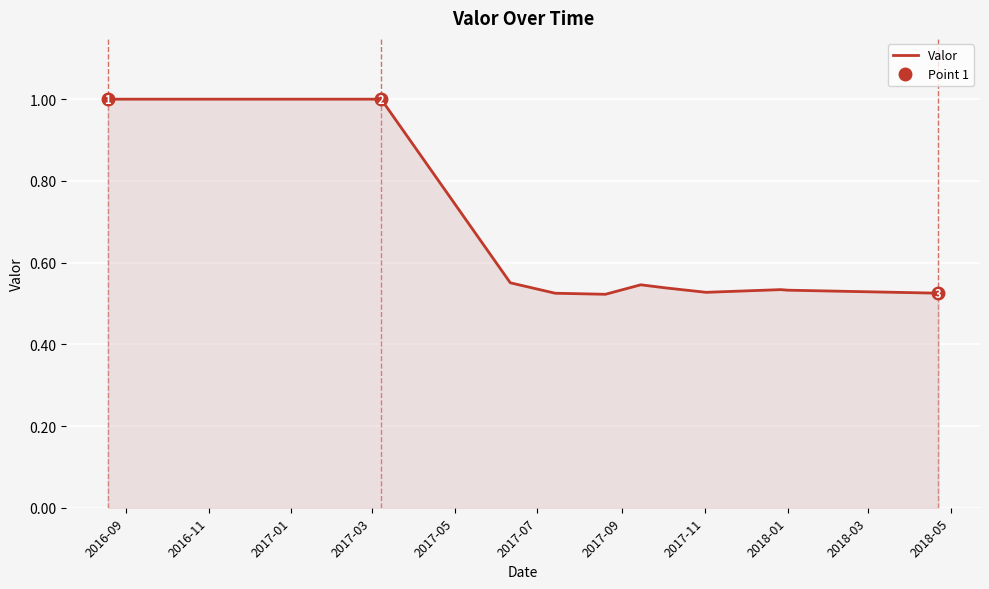

What is the highest value of the Valor series?

1.0